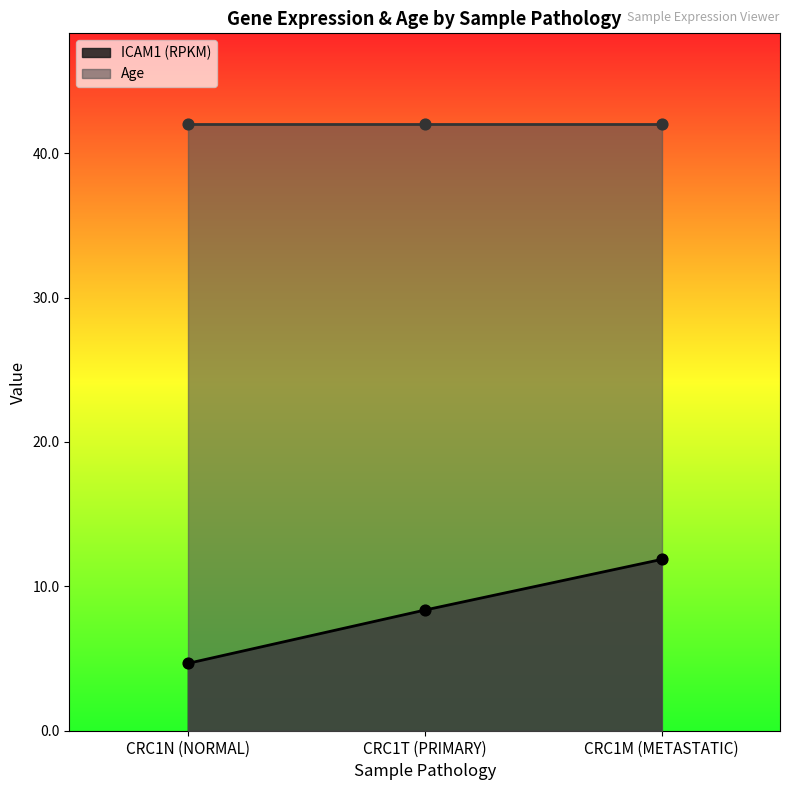

Between CRC1M (METASTATIC) and CRC1T (PRIMARY), which is larger?

CRC1M (METASTATIC)